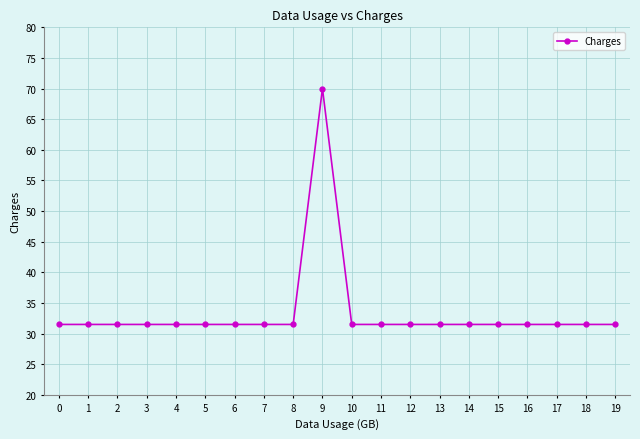

Is it true that the value at 1 is 42.2?

False